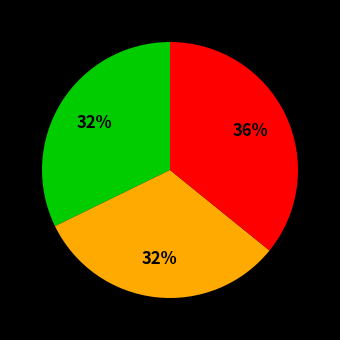

Is there a majority slice in this chart?

No